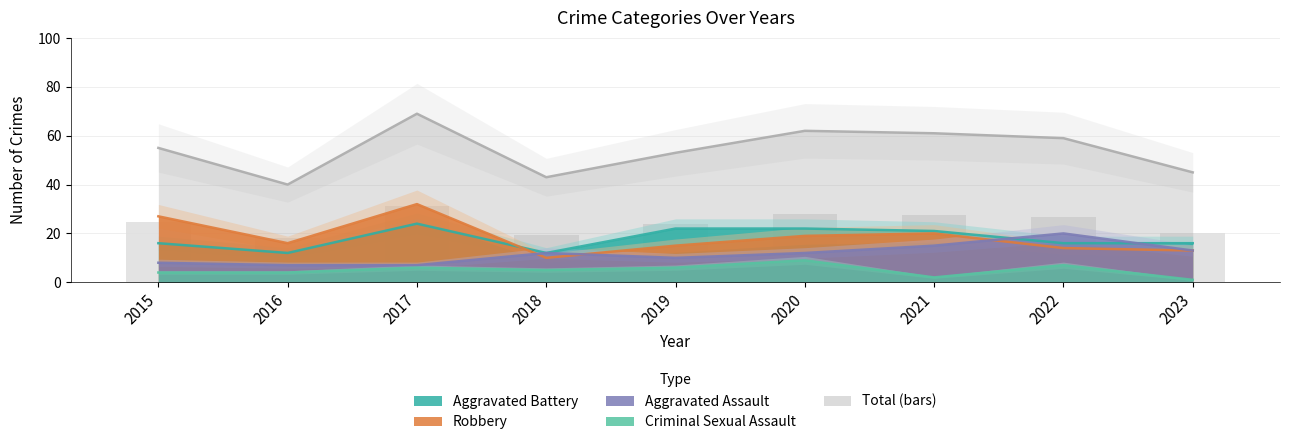

What is the maximum value for Total?

69